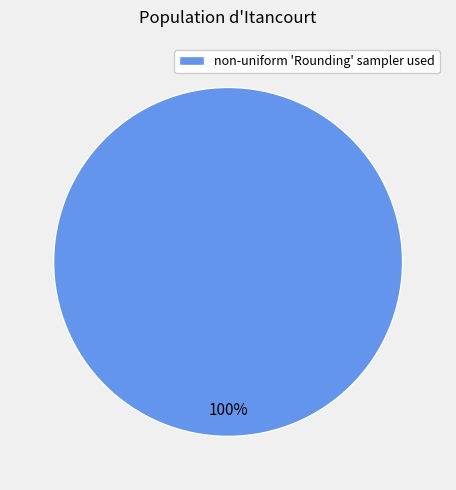

Does any single category account for the majority?

Yes